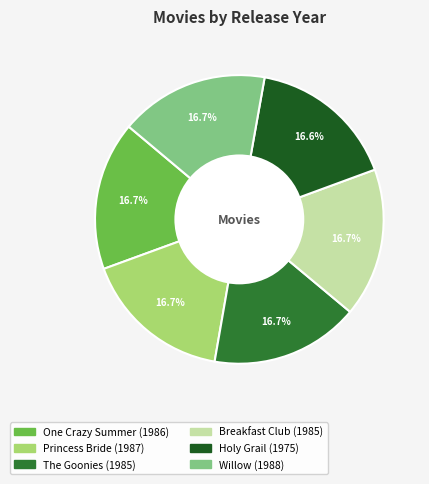

Is there any slice that represents more than half of the pie?

No